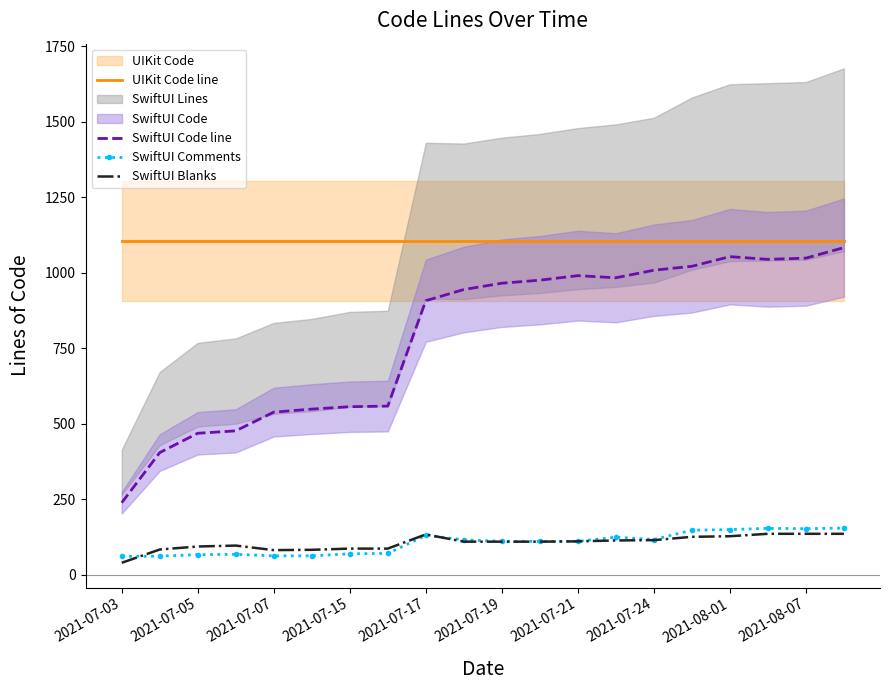

What is the highest value of the SwiftUI Code line series?

1084